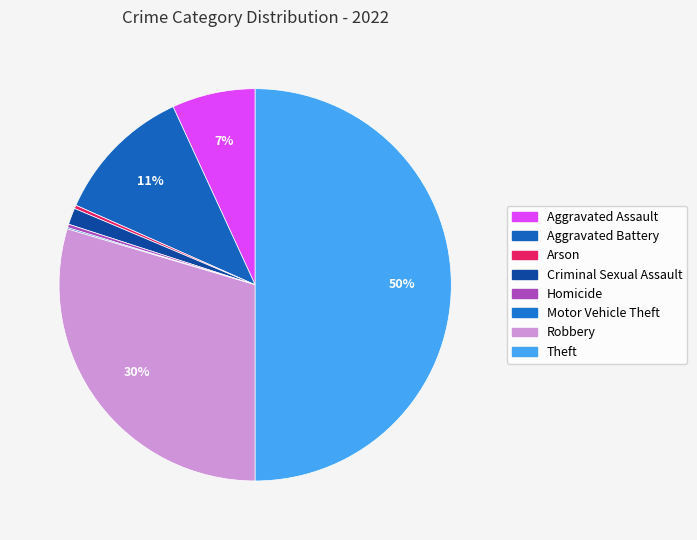

True or false: Arson accounts for 12% of the total.

False